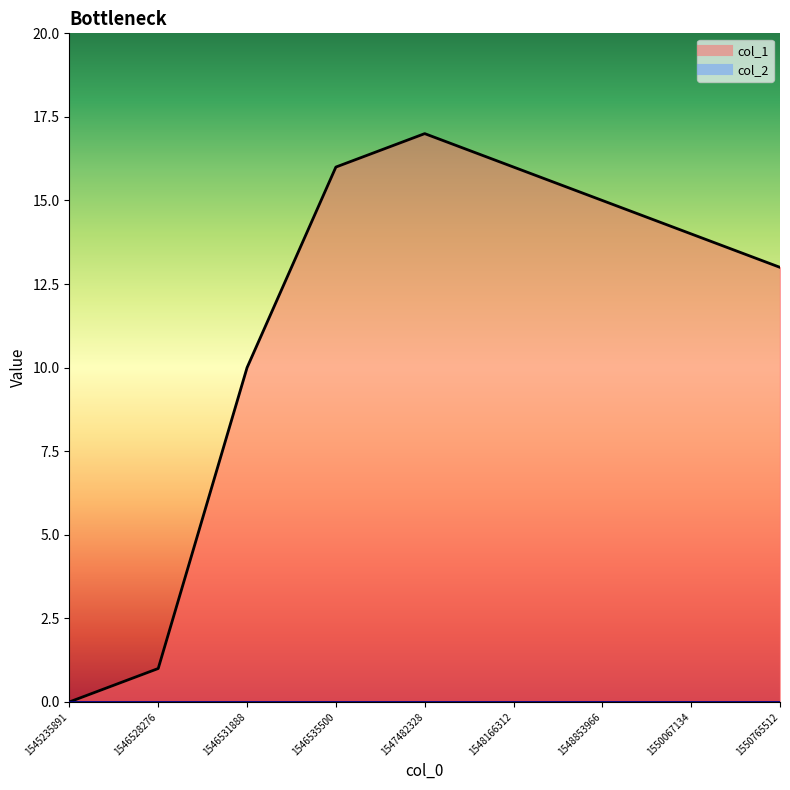

The chart shows a value of 7 at 1548166312. True or false?

False